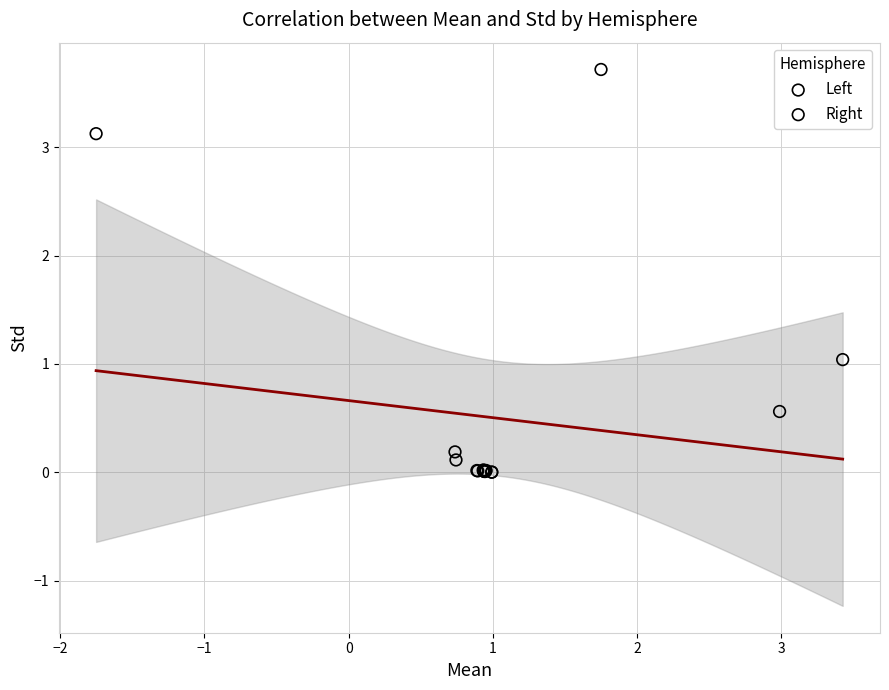

Which series reaches the maximum Y coordinate?

Right